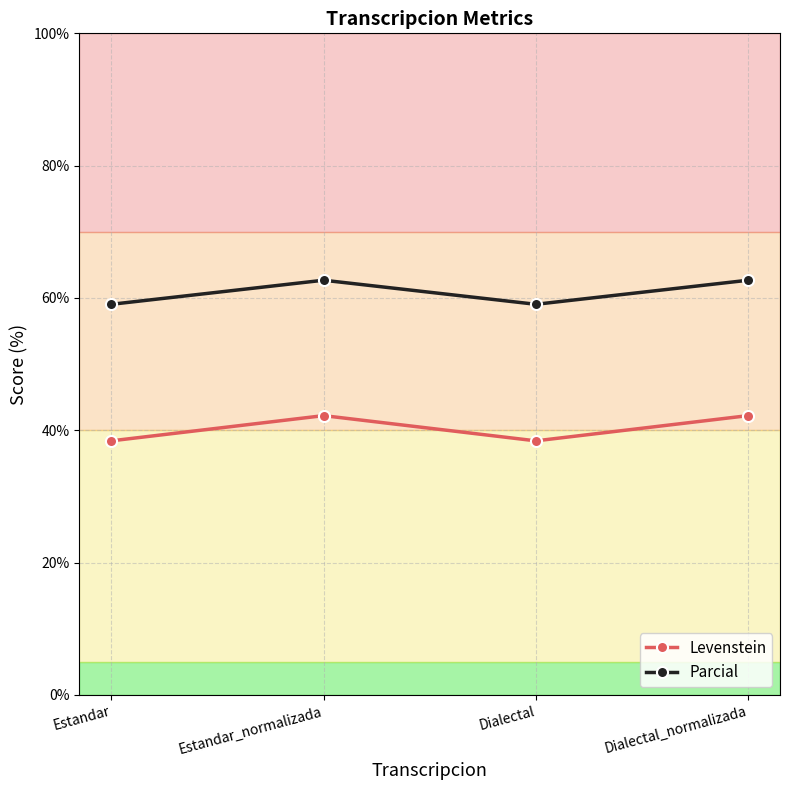

Reading left to right, what are all the values shown in this chart?

Levenstein: 38.4	42.2	38.4	42.2
Parcial: 59.0	62.7	59.0	62.7